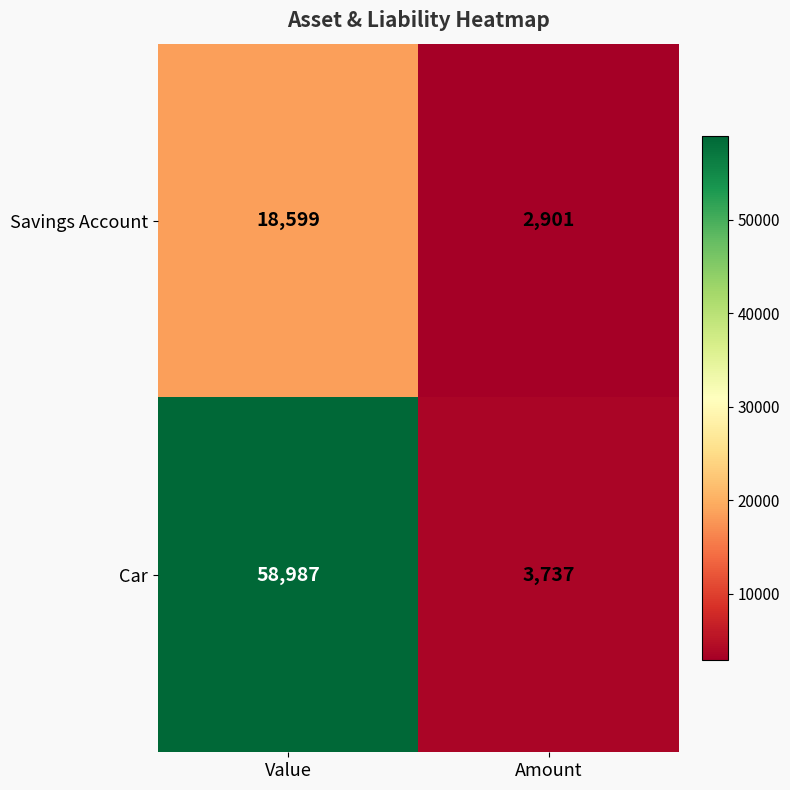

What is the approximate value of Savings Account at Value, to the nearest 100?

18600